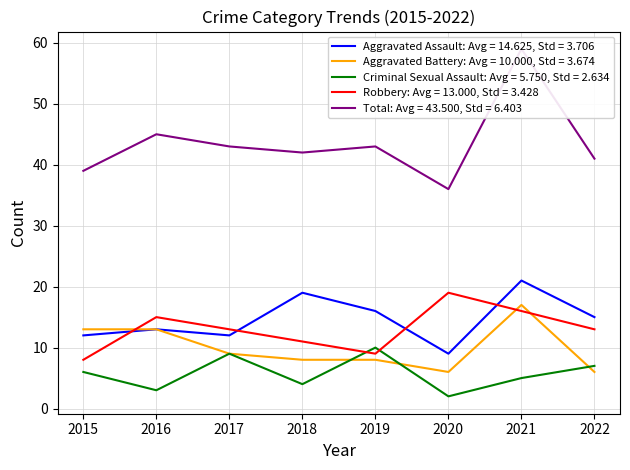

Is this an area chart (filled region under the line)?

No